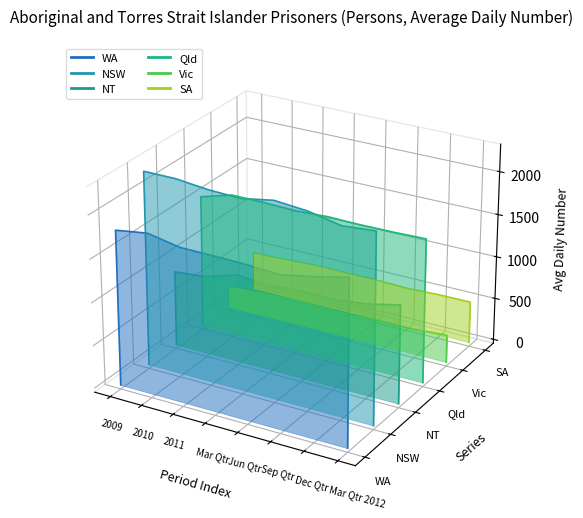

True or false: WA and NSW cross at least once.

False